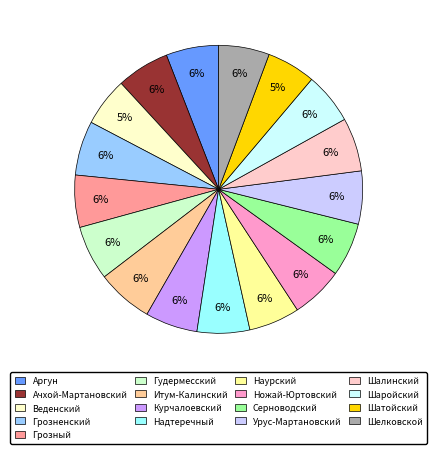

Is it true that Серноводский is 14% of the pie?

False